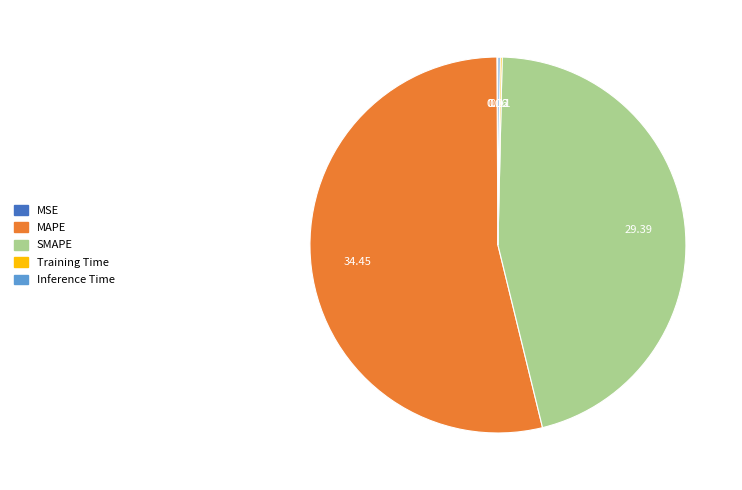

Combined, do MAPE and SMAPE account for over 50%?

Yes